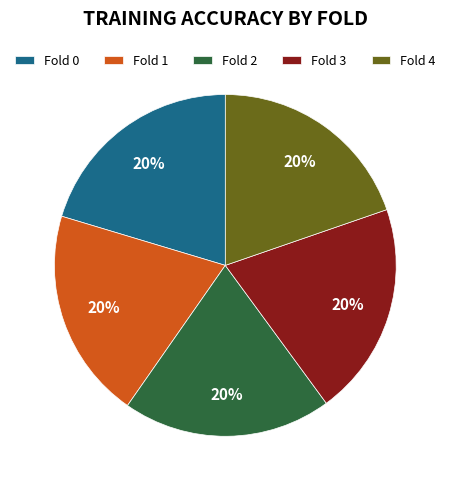

To the nearest percent, what is the combined percentage of Fold 1 and Fold 4?

40%